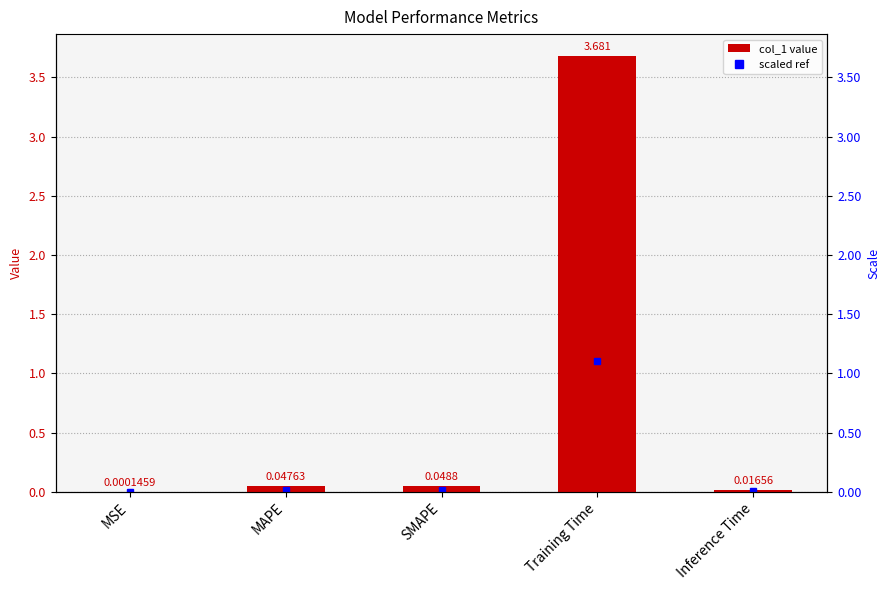

Is it true that the value at MSE is 0.0?

True